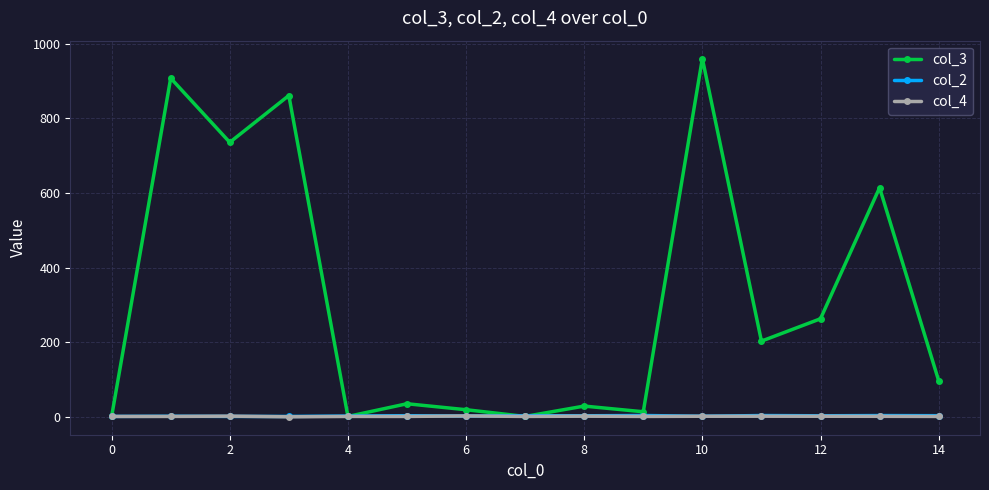

Which series has the widest spread of values?

col_3